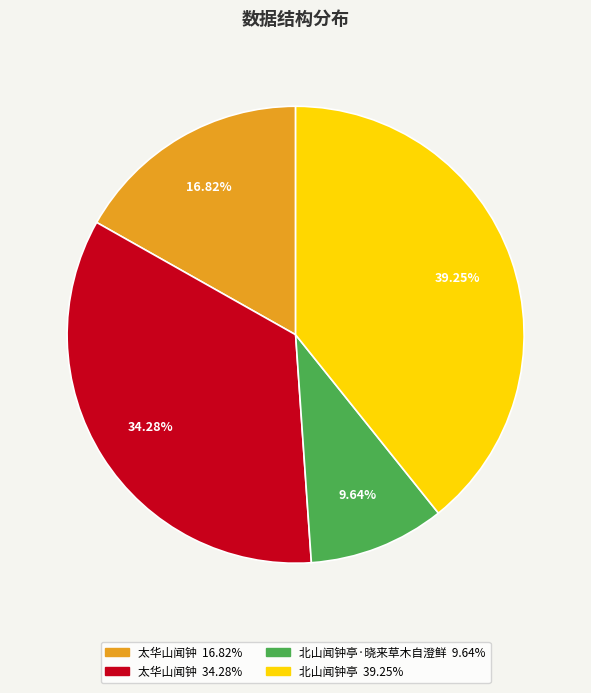

Is there a majority slice in this chart?

No